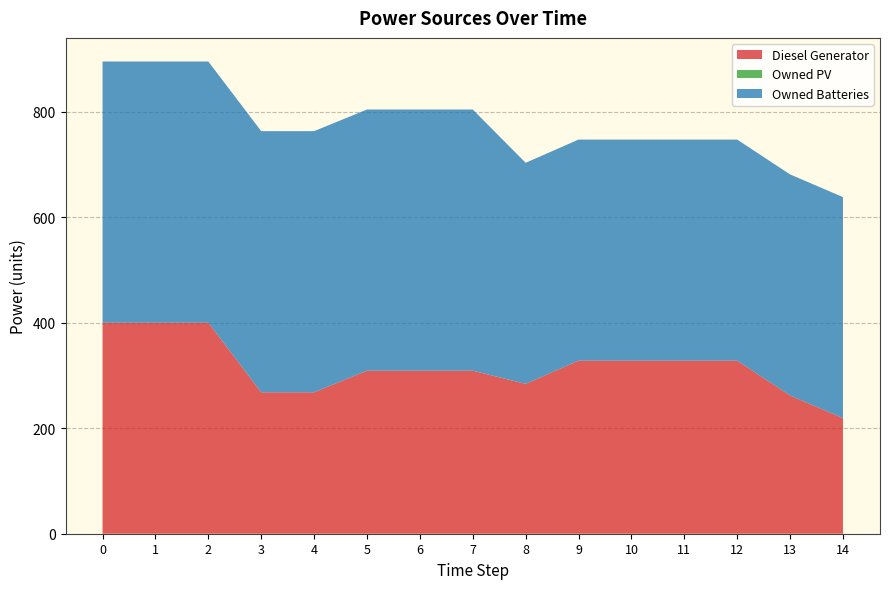

Reading right to left, list all the values displayed in this chart.

Diesel Generator: 219	262	328	328	328	328	284	309	309	309	268	268	400	400	400
Owned PV: 0	0	0	0	0	0	0	0	0	0	0	0	0	0	0
Owned Batteries: 419	419	419	419	419	419	419	495	495	495	495	495	495	495	495